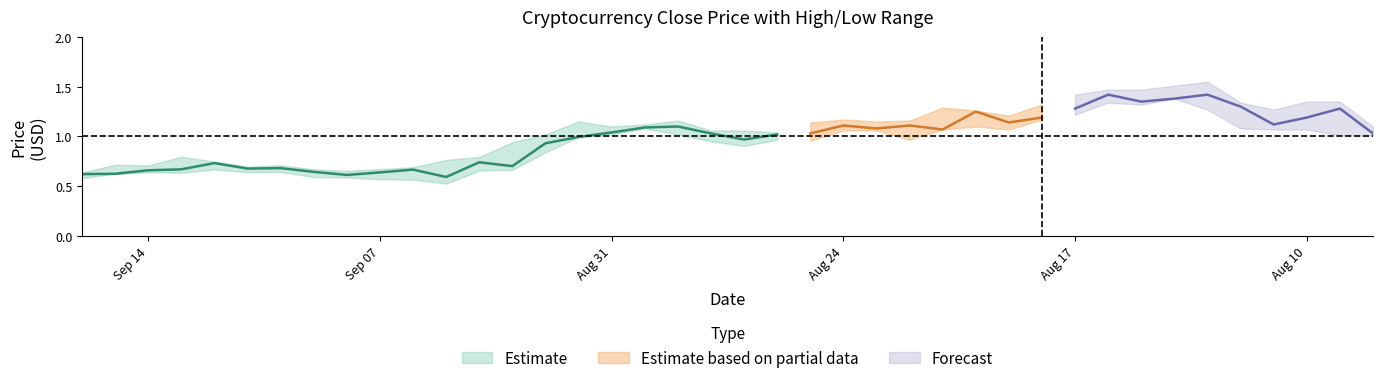

What value does the Low series have at Aug 14, 2020?

1.4